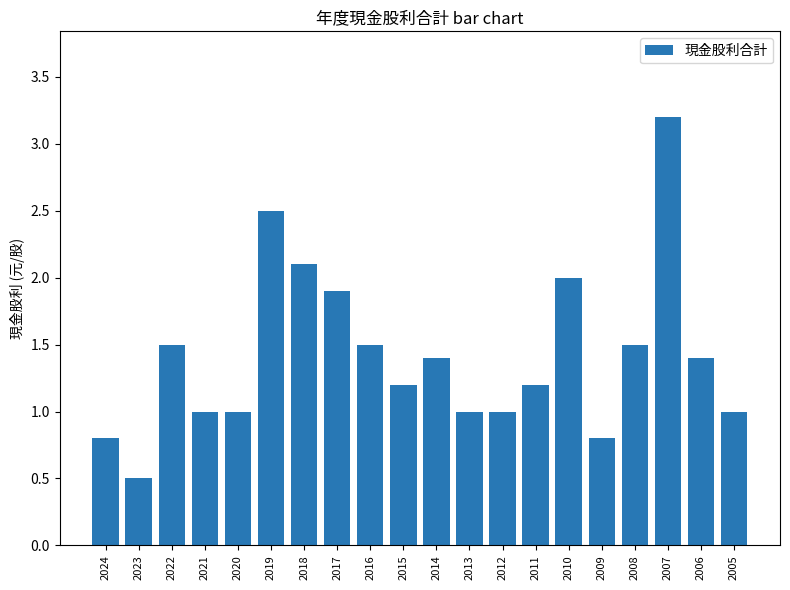

What is the value of the 3rd bar from the left?

1.5